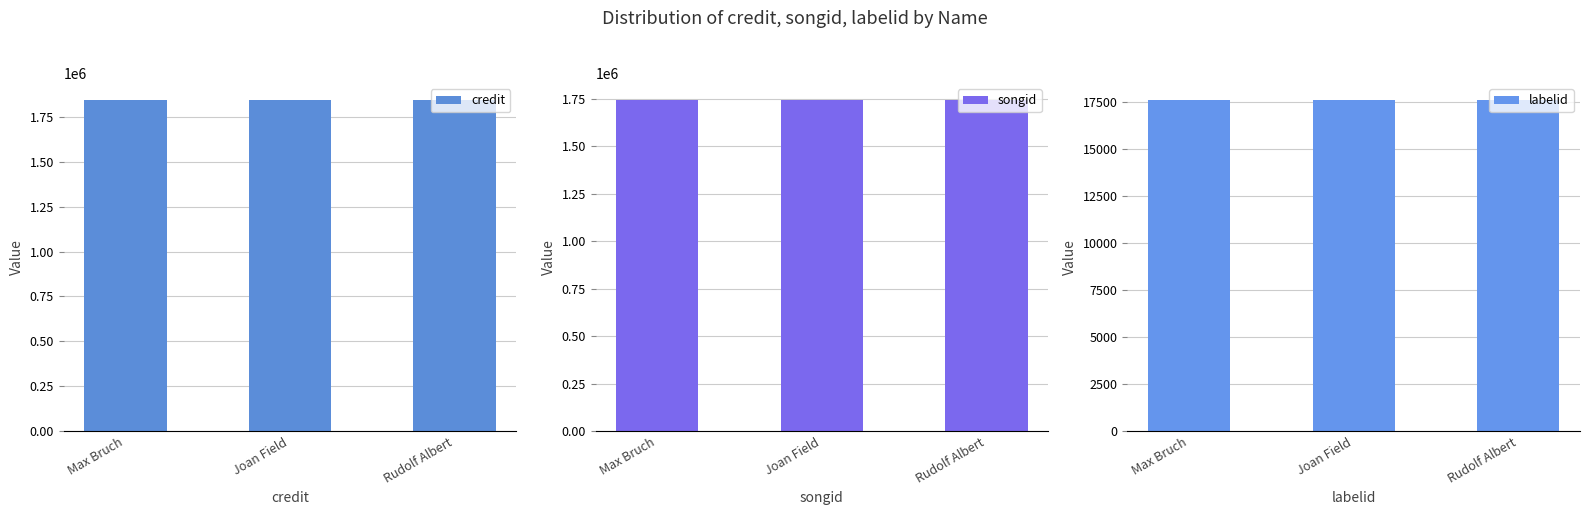

What is the label of the 1st bar from the left?

Max Bruch